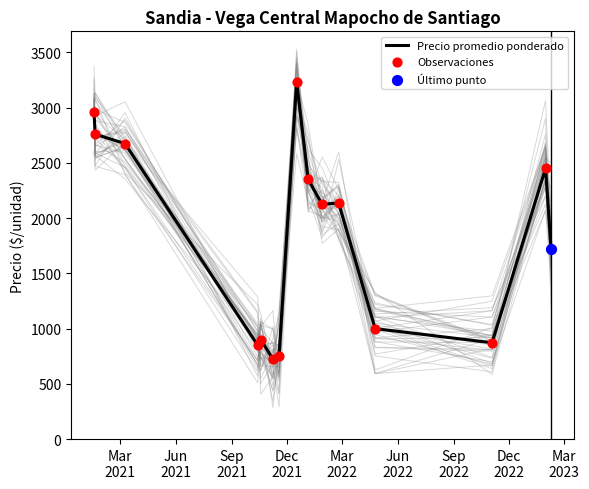

Which series has the largest Y range (max minus min)?

Precio promedio ponderado